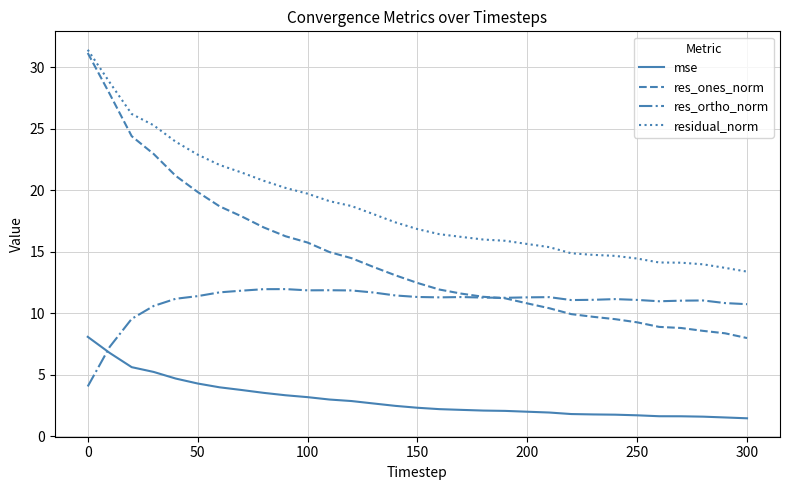

What is the maximum value shown in the chart?

31.4